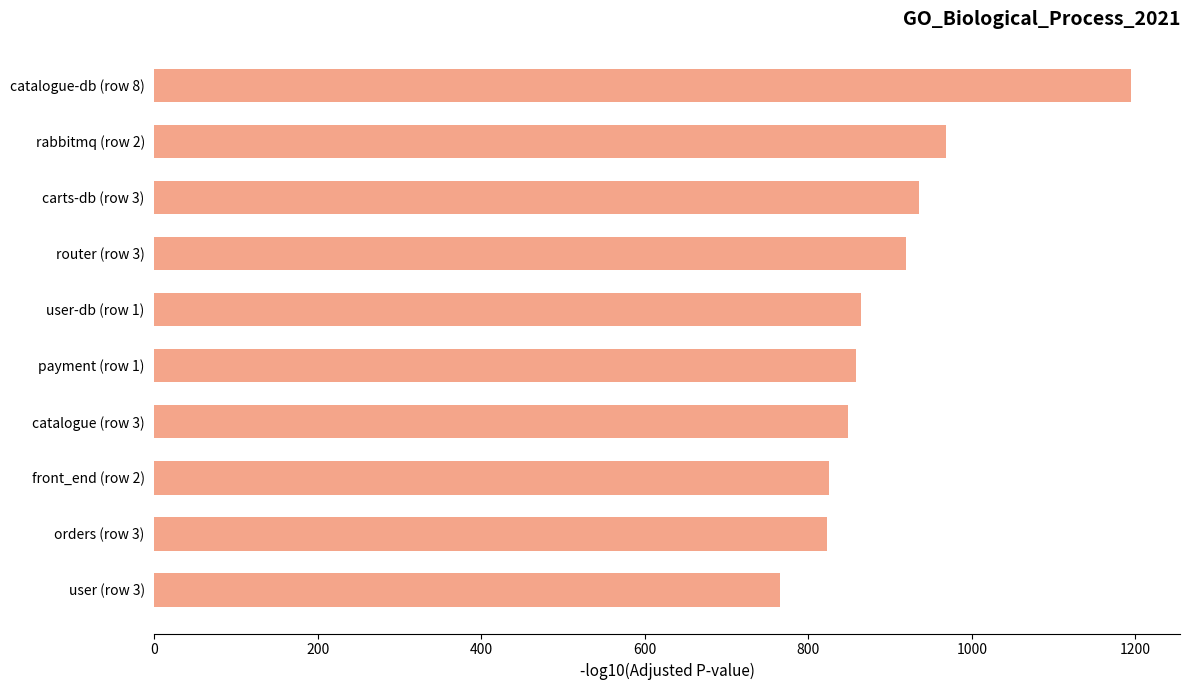

The value at carts-db (row 3) is 936. True or false?

True